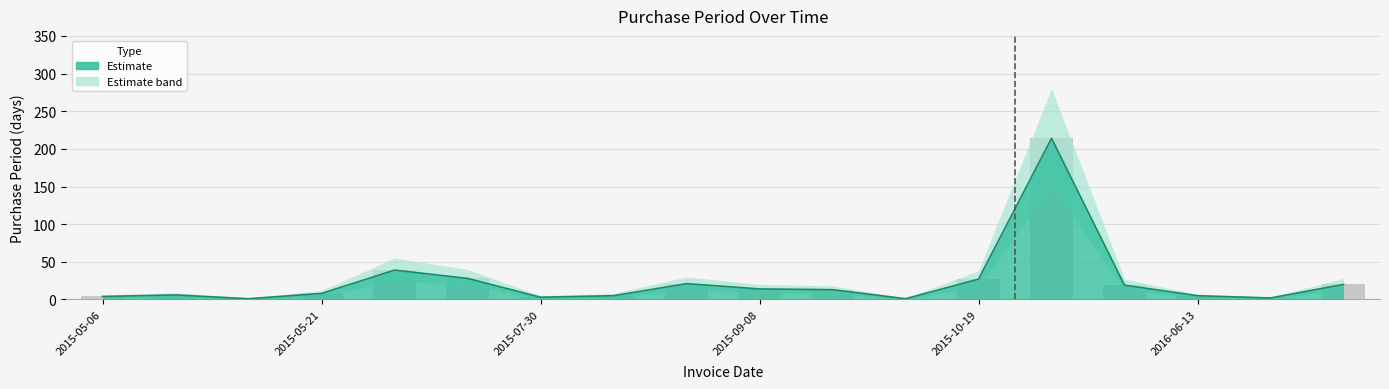

How many values in the PurchasePeriod_upper series exceed 13?

8